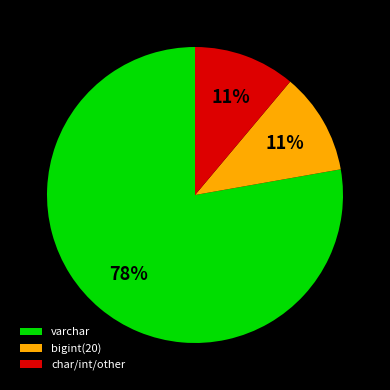

To the nearest percent, what is the average slice percentage?

33%